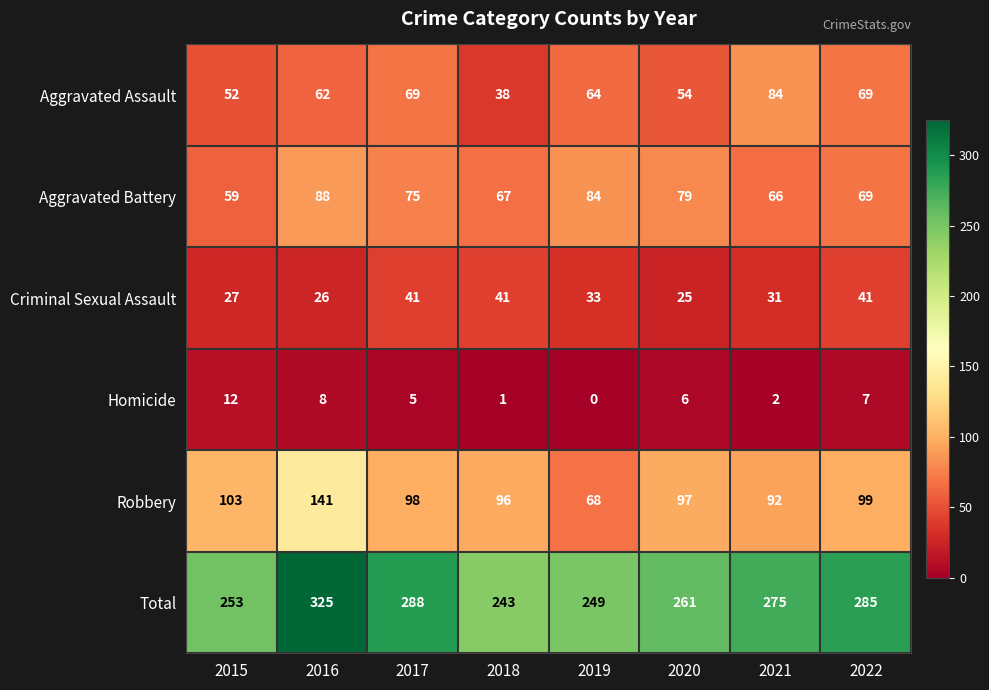

Is it true that Total equals 253 at 2015?

True